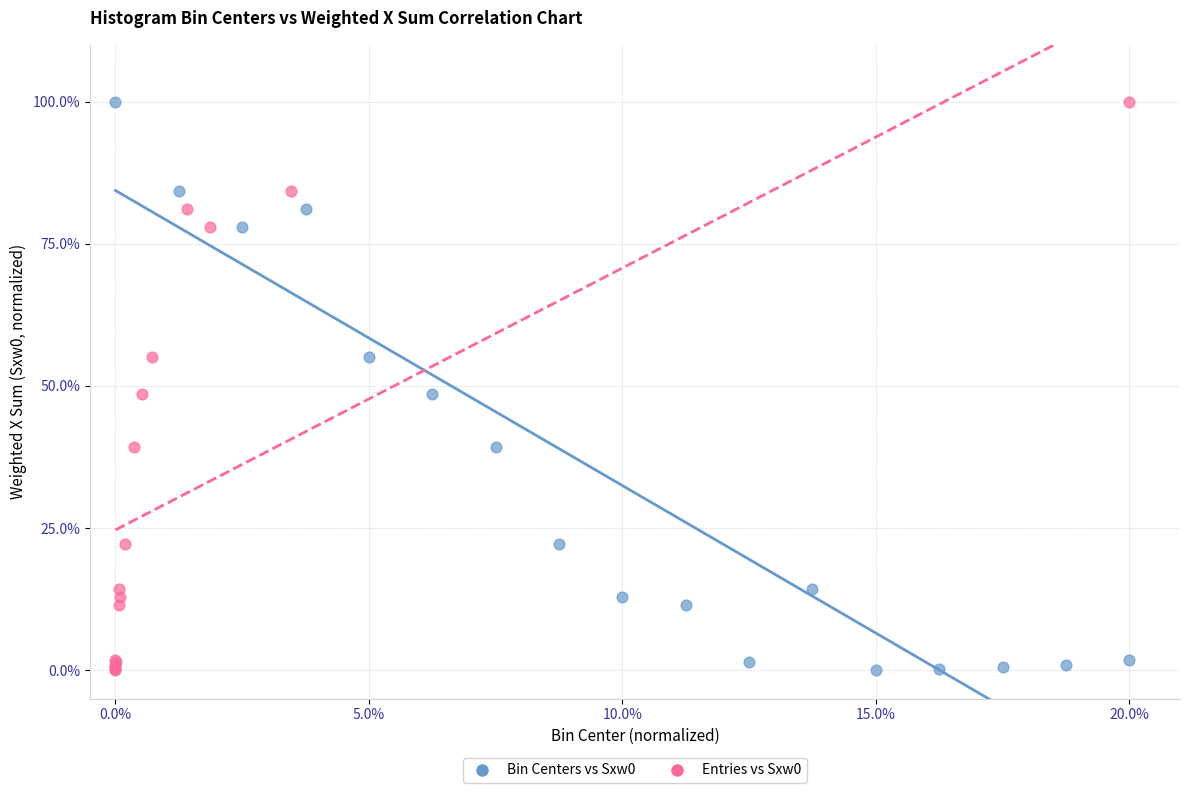

What are all the series names shown in the legend?

Bin Centers vs Sxw0, Entries vs Sxw0